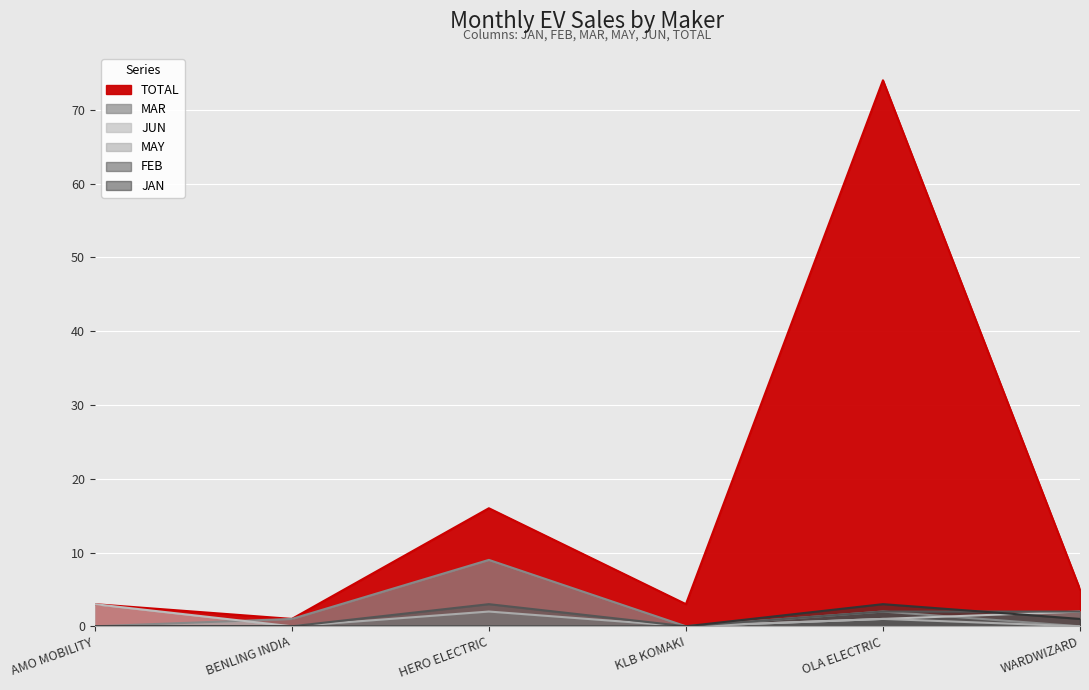

In TOTAL, how many points are higher than both neighbors (excluding endpoints)?

2